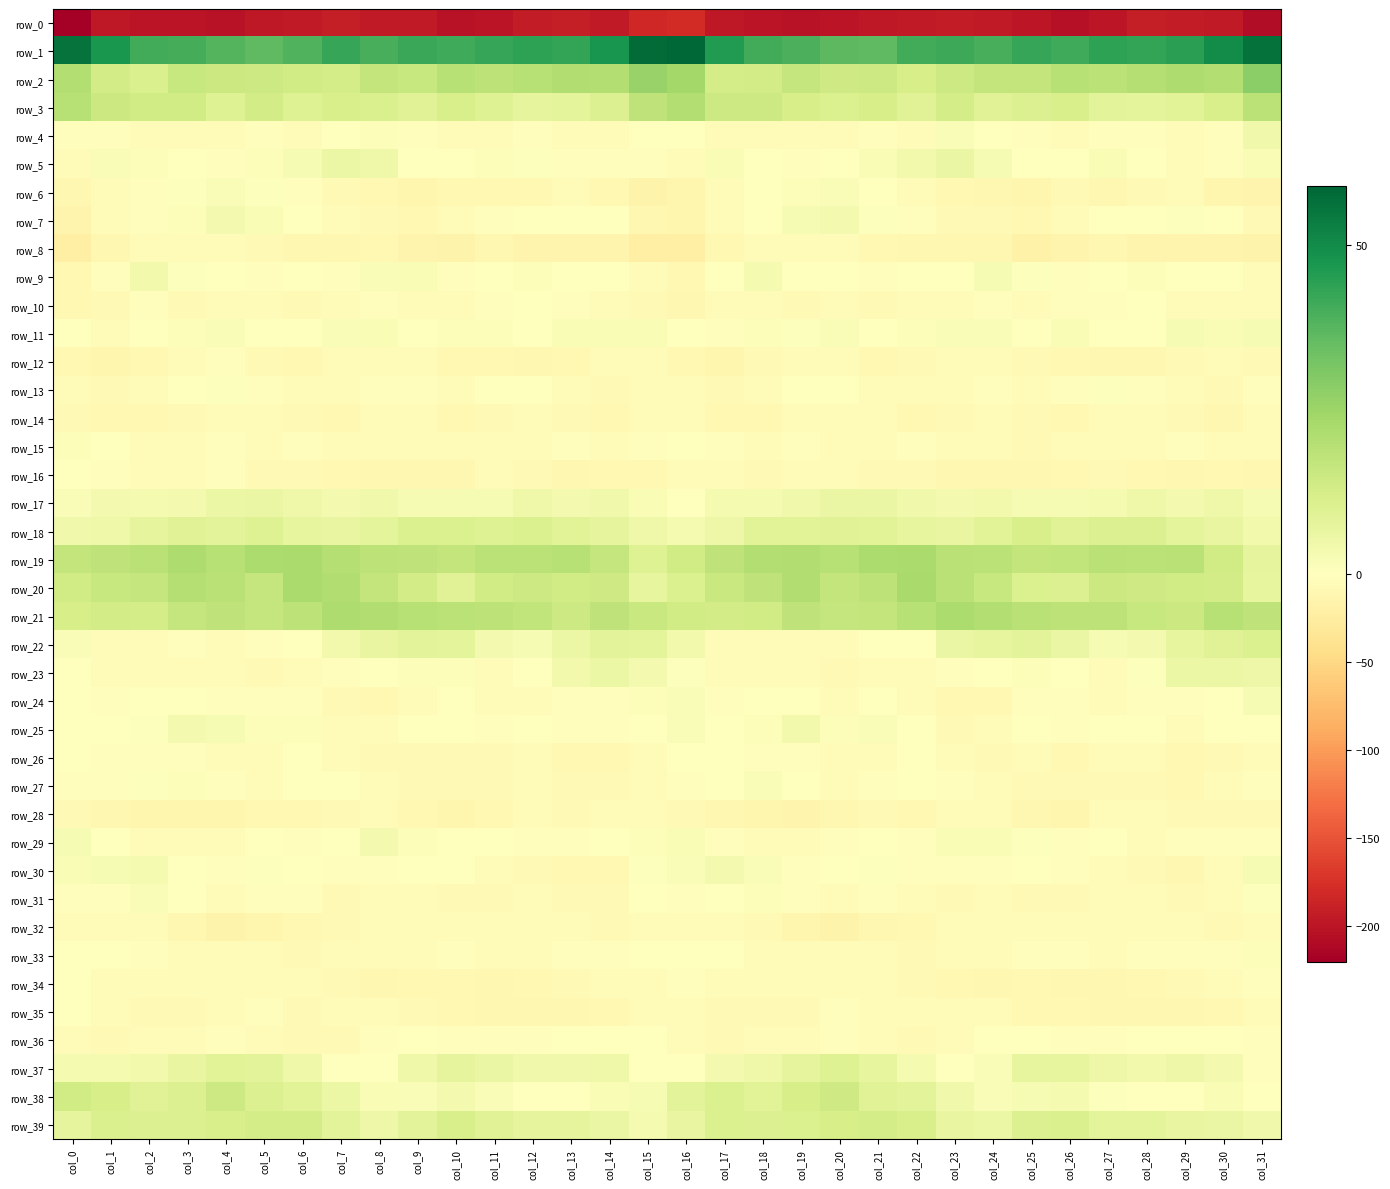

Which category has the lowest value across all series?

col_0